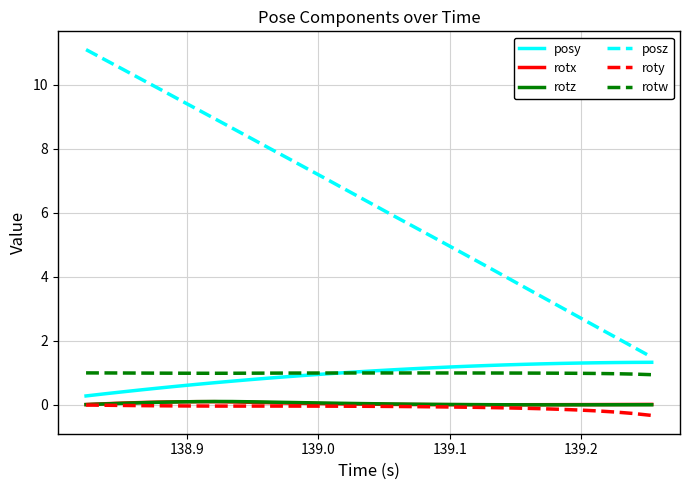

Which series has the largest total across all categories?

posz